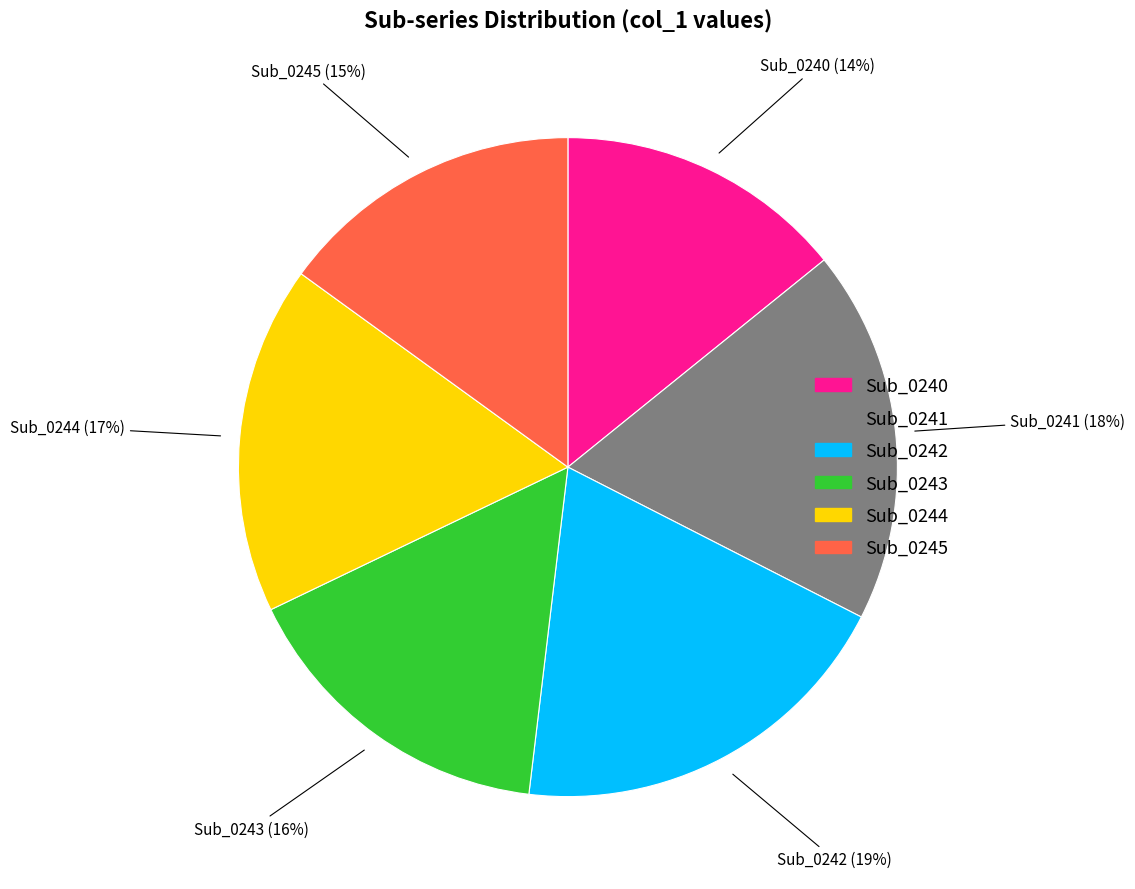

What percentage is the Sub_0244 slice, to the nearest percent?

17%